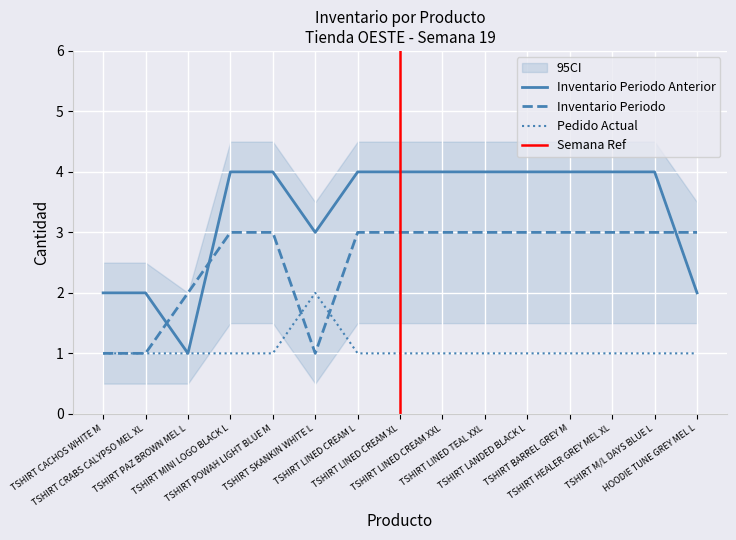

What is the spread (max minus min) of values at TSHIRT LINED TEAL XXL?

3